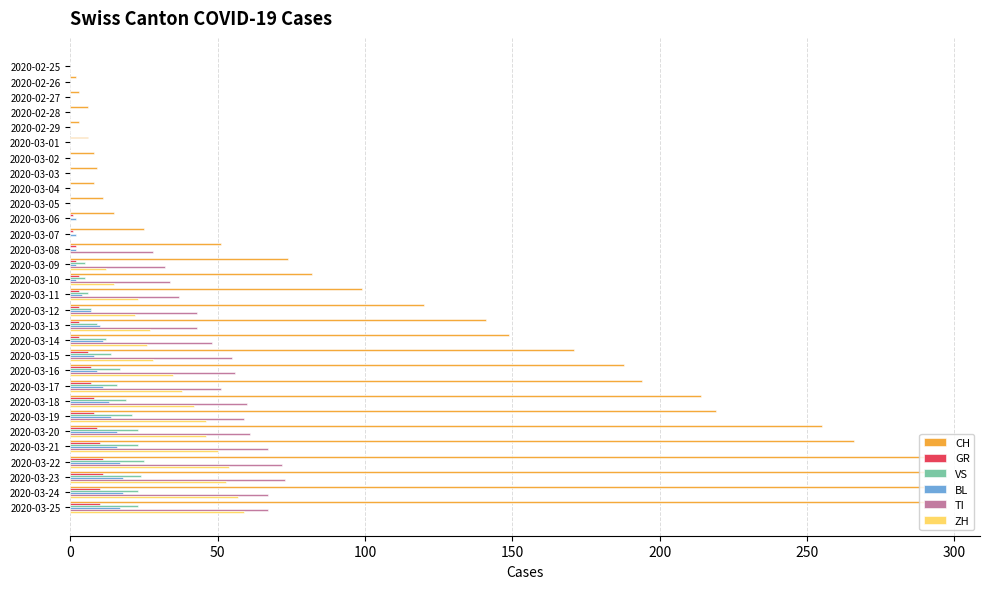

What is the maximum value shown in the chart?

294